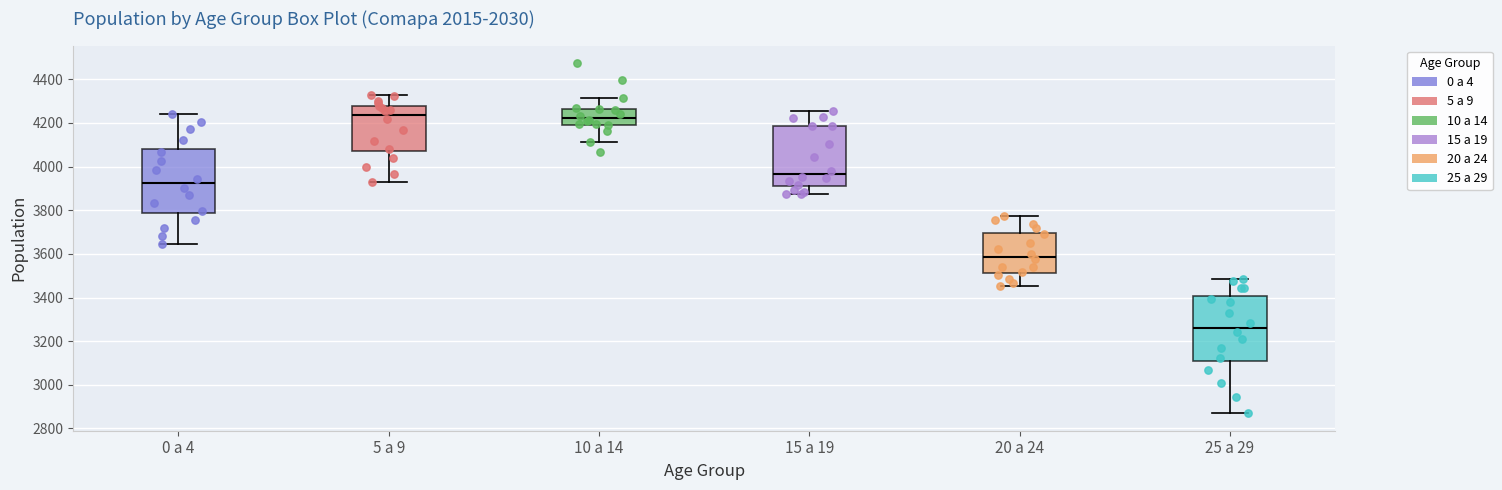

Reading left to right, read every box against the y-axis: the position of its median line, the range the box covers, and the ends of its whiskers. The values are not printed on the chart, so give them approximately, as read against the axis.

0 a 4: median 3920, box 3780 to 4080, whiskers 3640 to 4240
5 a 9: median 4240, box 4060 to 4280, whiskers 3920 to 4320
10 a 14: median 4220, box 4200 to 4260, whiskers 4120 to 4320
15 a 19: median 3960, box 3920 to 4180, whiskers 3880 to 4260
20 a 24: median 3580, box 3520 to 3700, whiskers 3460 to 3780
25 a 29: median 3260, box 3100 to 3400, whiskers 2880 to 3480